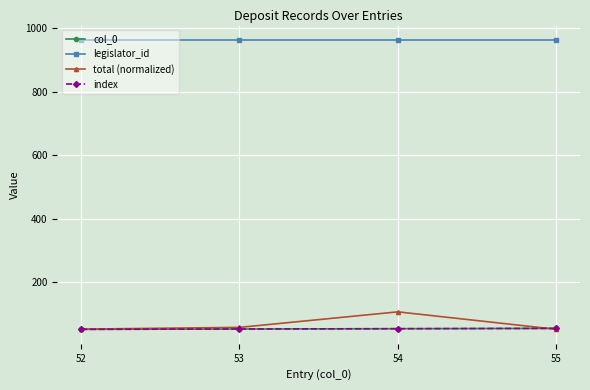

Count the index values in the range 53 to 55.

3